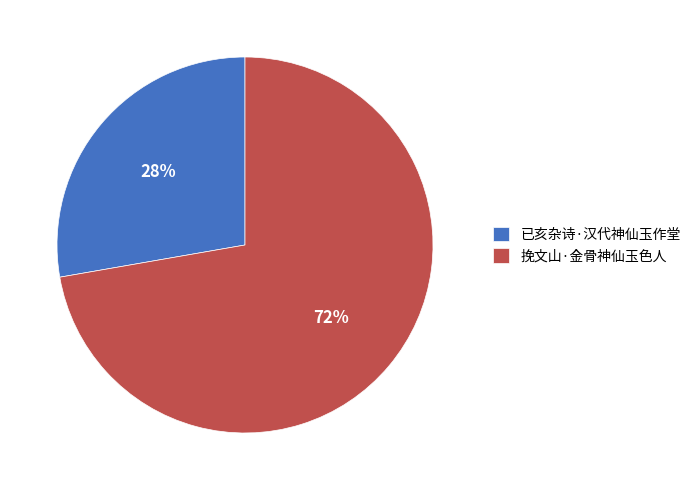

Count the number of slices in the pie.

2